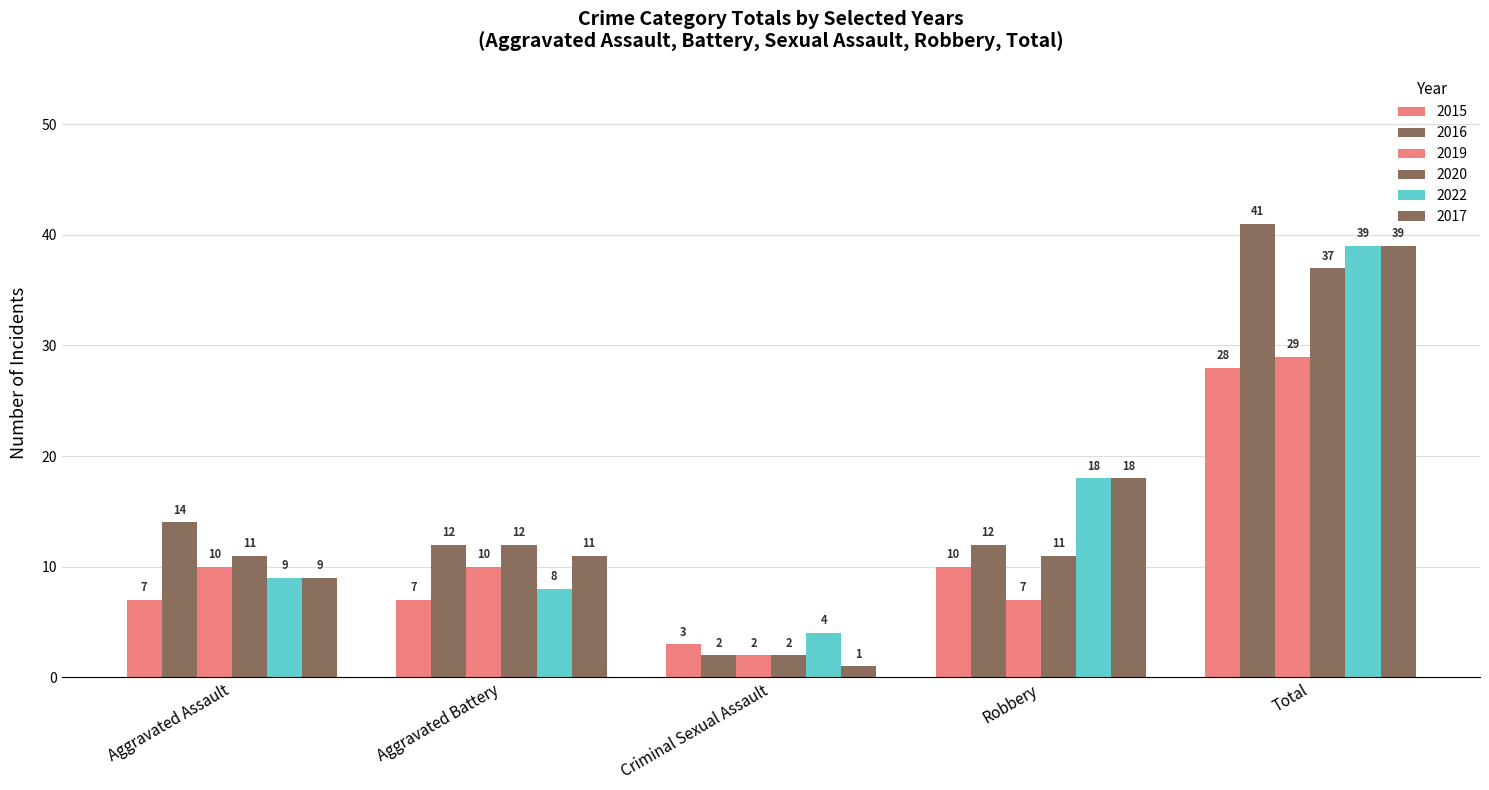

Does the chart contain stacked bars?

No